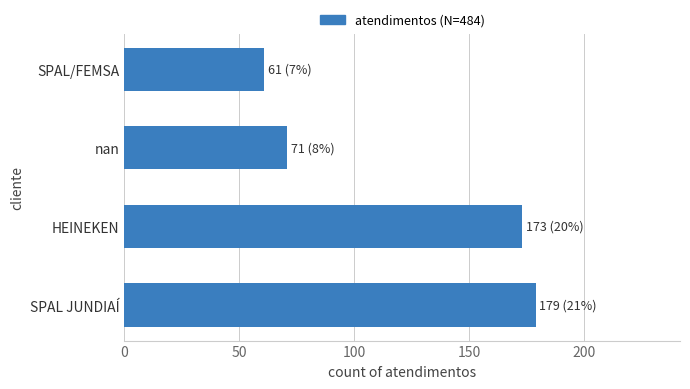

Read the value at HEINEKEN.

173